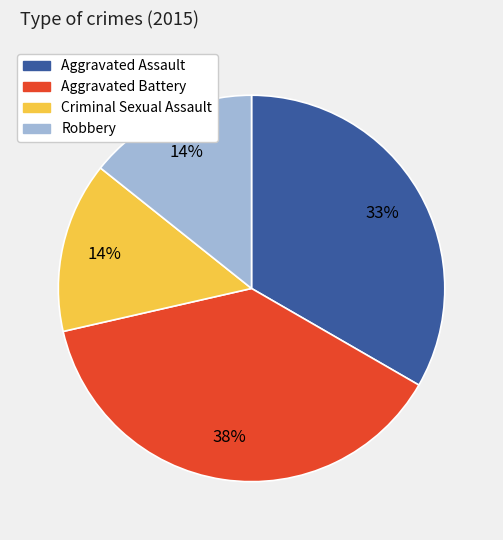

Is it true that Aggravated Battery is 38% of the pie?

True